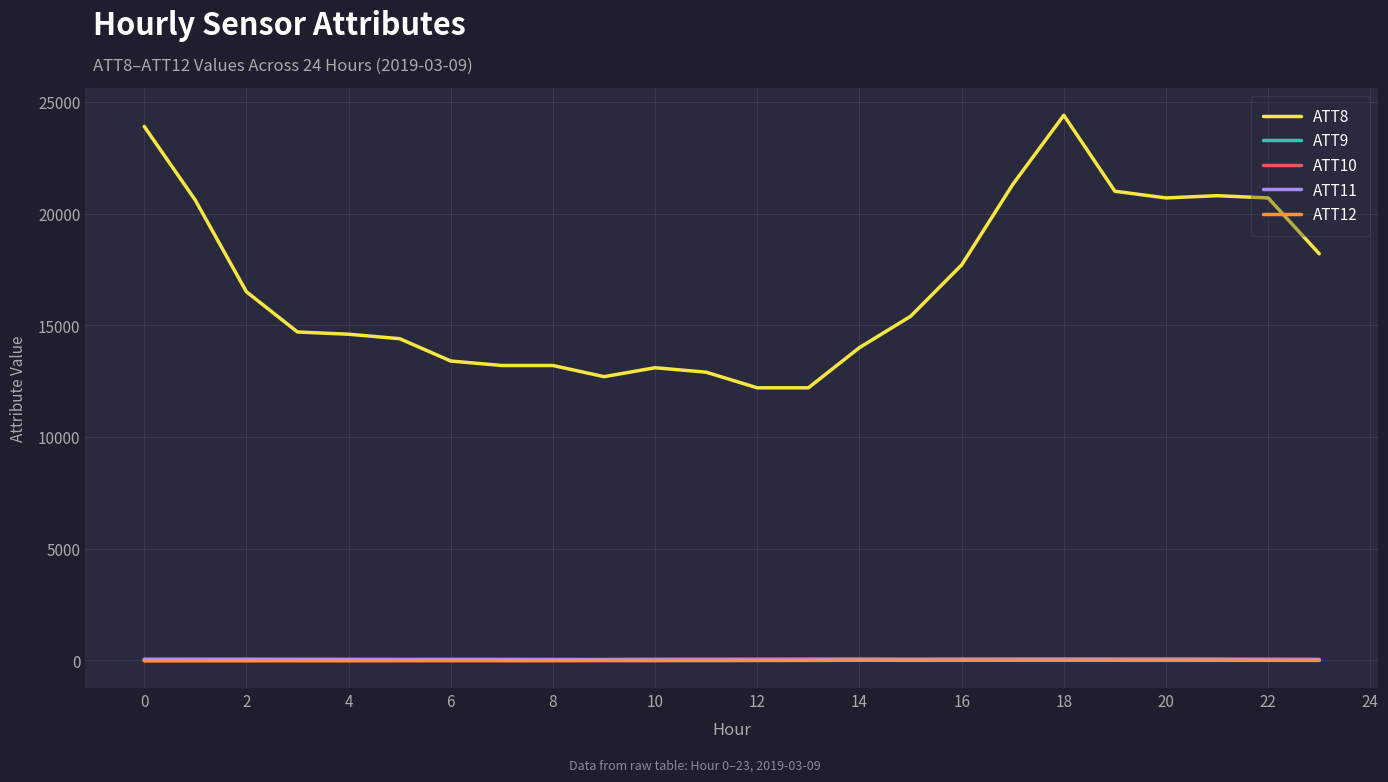

True or false: ATT11 and ATT8 intersect in this chart.

False